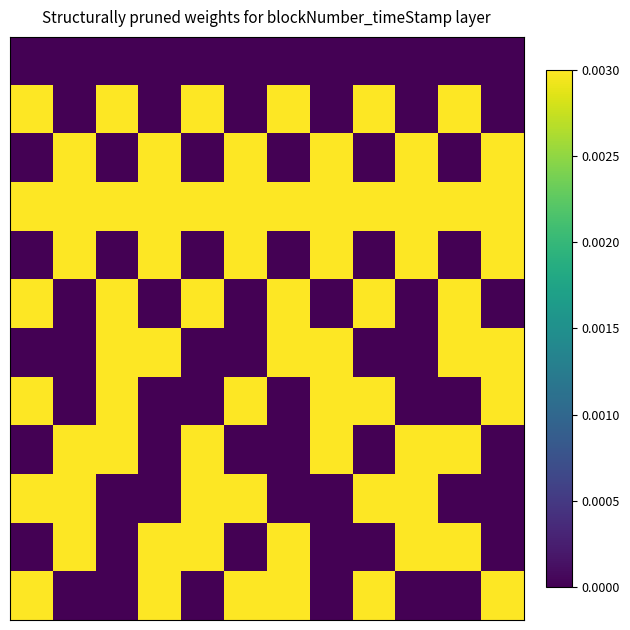

At how many categories does at least one series exceed 0?

12